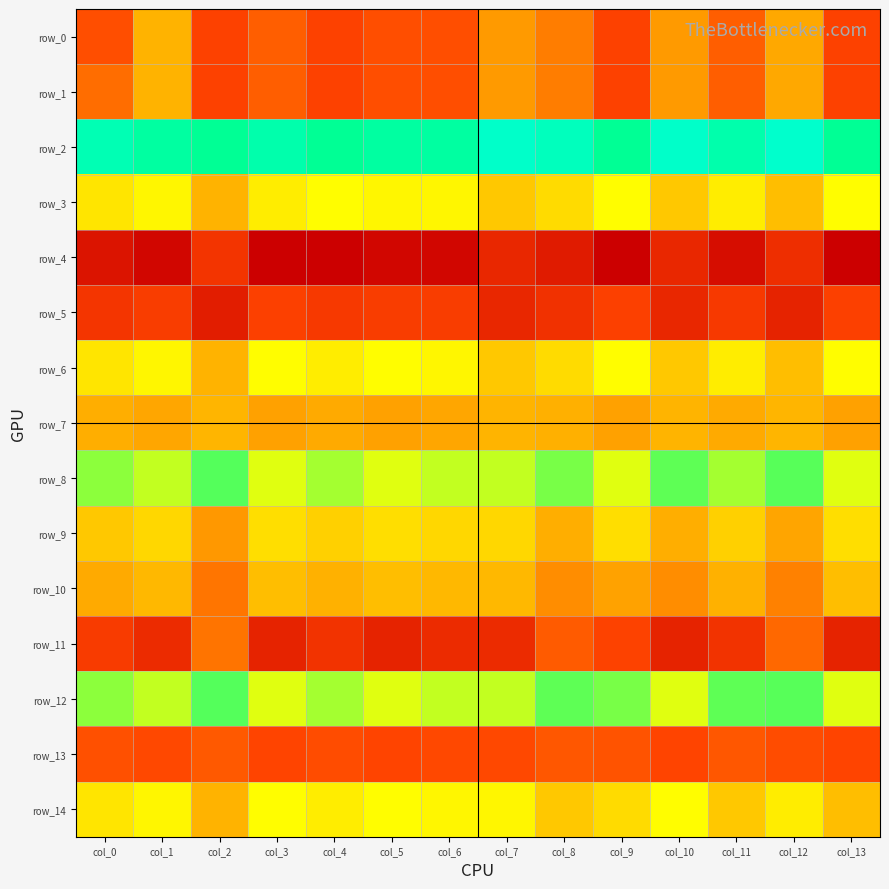

List the labels in order of row_2 value, smallest first.

col_12, col_7, col_10, col_8, col_0, col_3, col_11, col_1, col_5, col_6, col_2, col_4, col_9, col_13